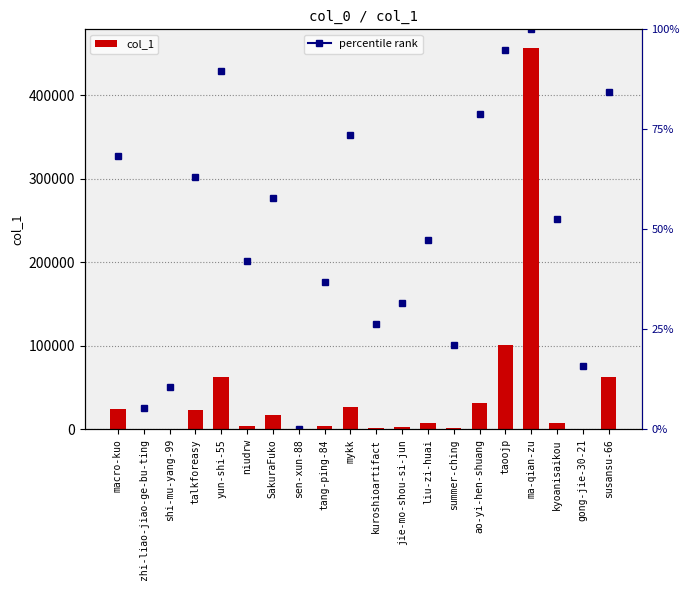

What is the label of the 14th bar from the right?

SakuraFuko